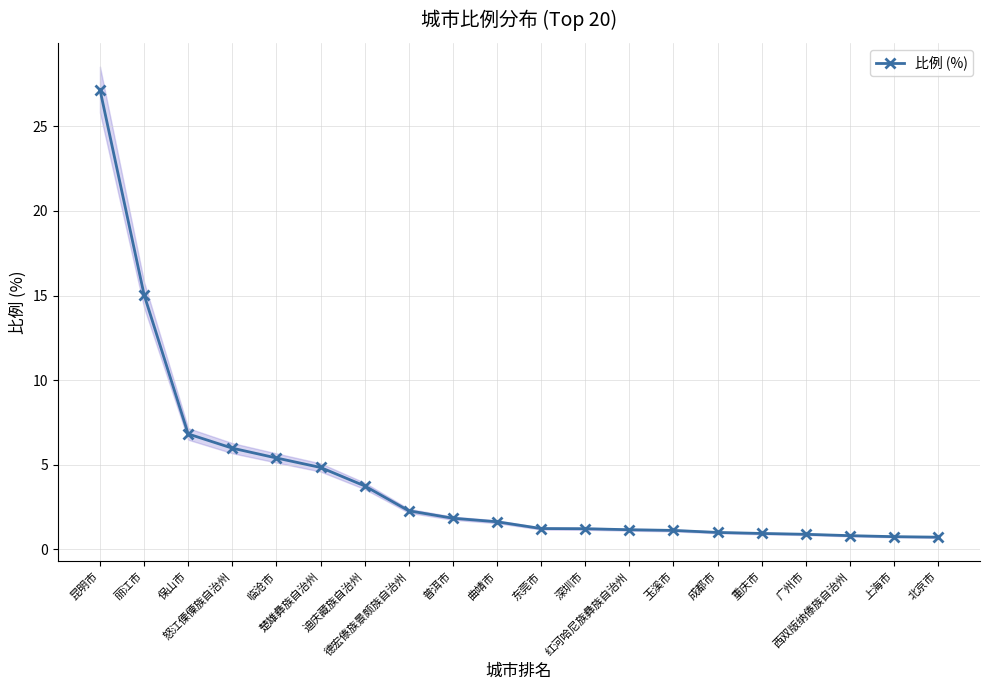

How many data points does each series have?

20